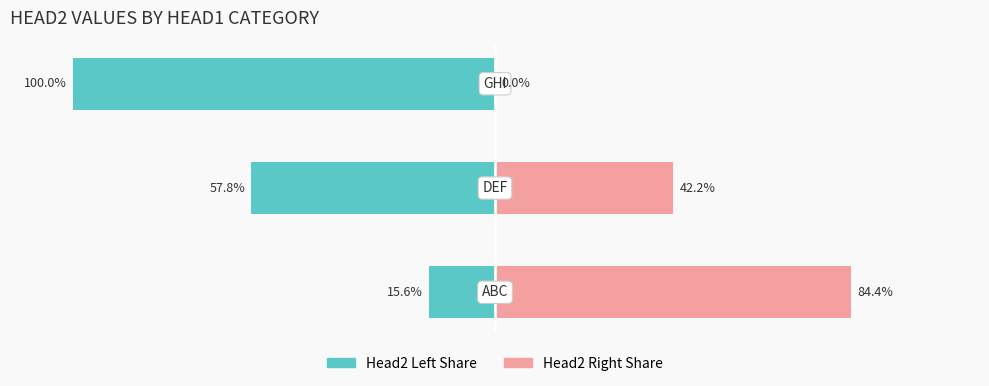

The value of Head2 (right) at 1 is 42.2. True or false?

True